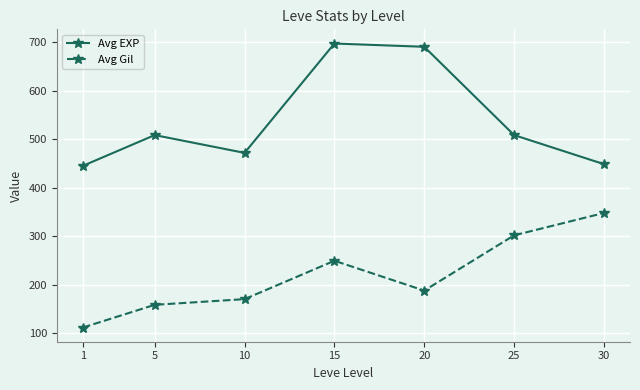

What is the difference between the Avg EXP values at 10 and 5?

36.6